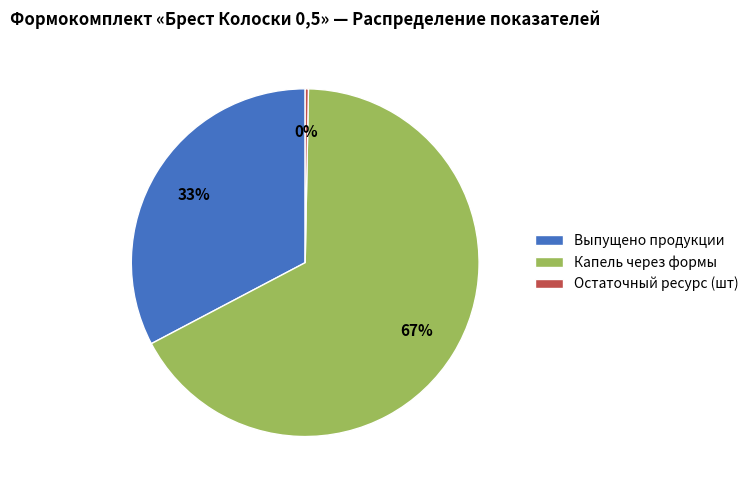

Is the sum of Остаточный ресурс (шт) and Выпущено продукции greater than half?

No